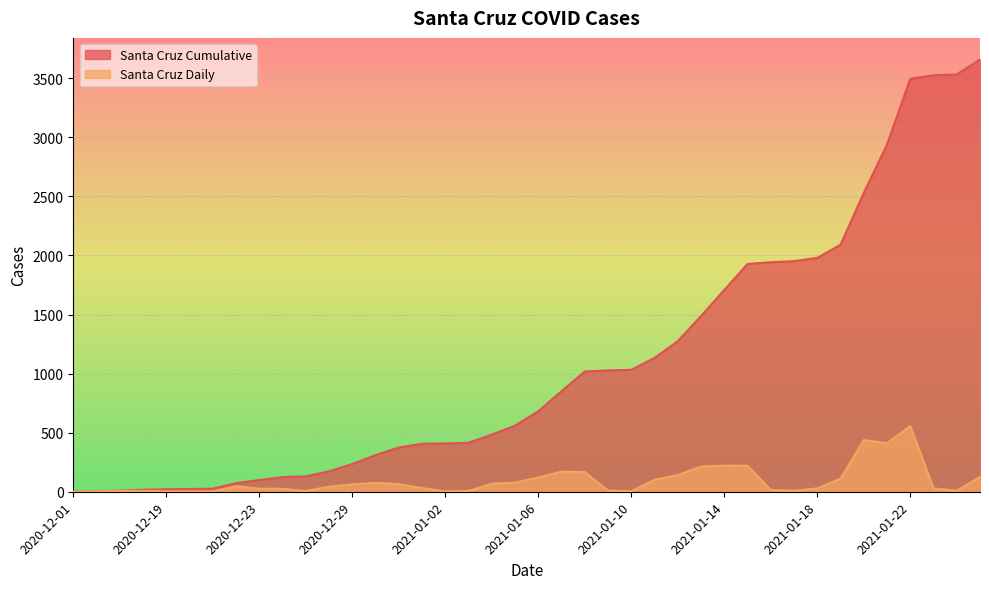

How many series are shown in this chart?

2